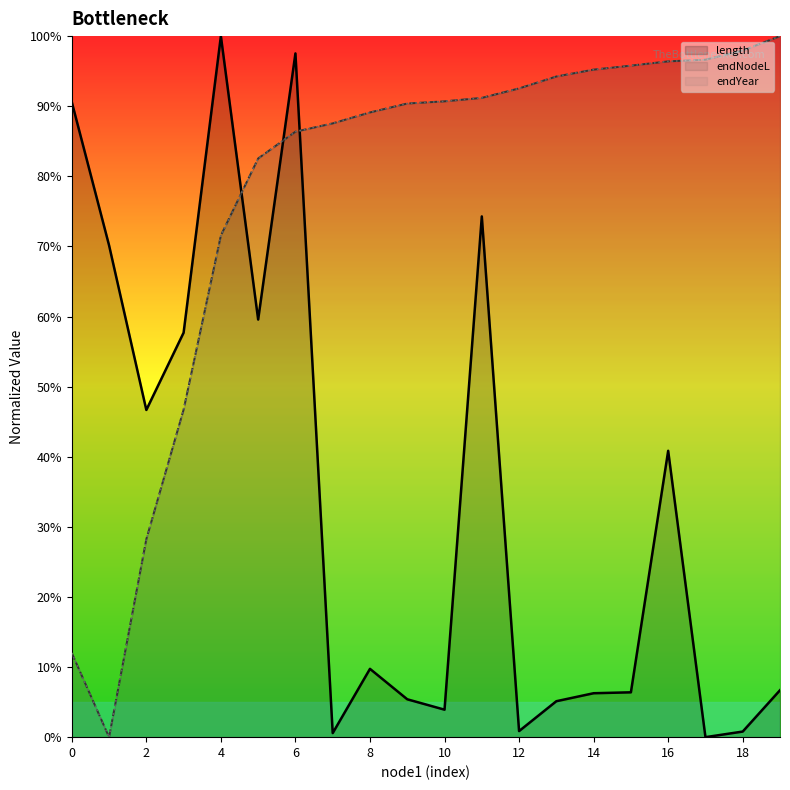

How many intersections are there between endYear and endNodeL?

6